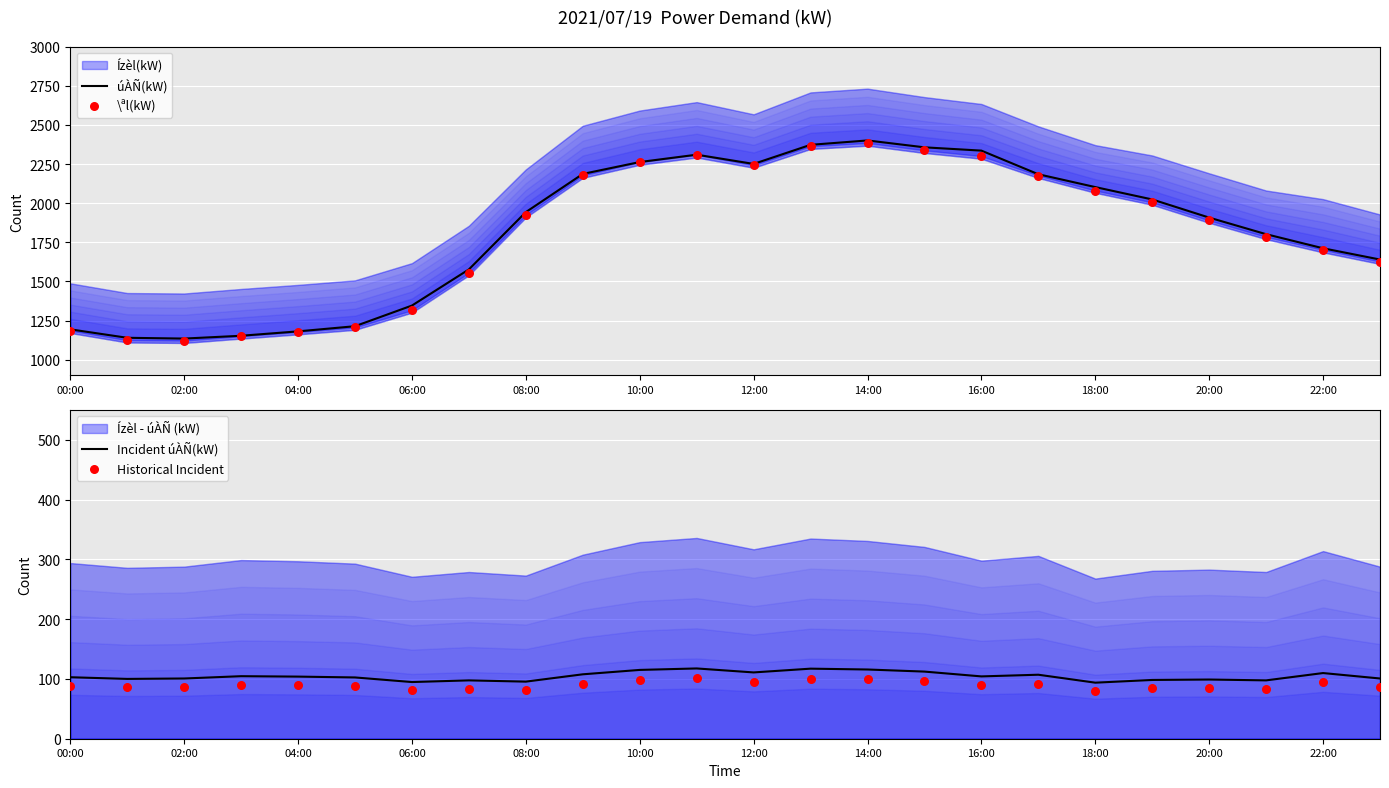

True or false: úÀÑ(kW) has a value of 1194 at 00:00.

True